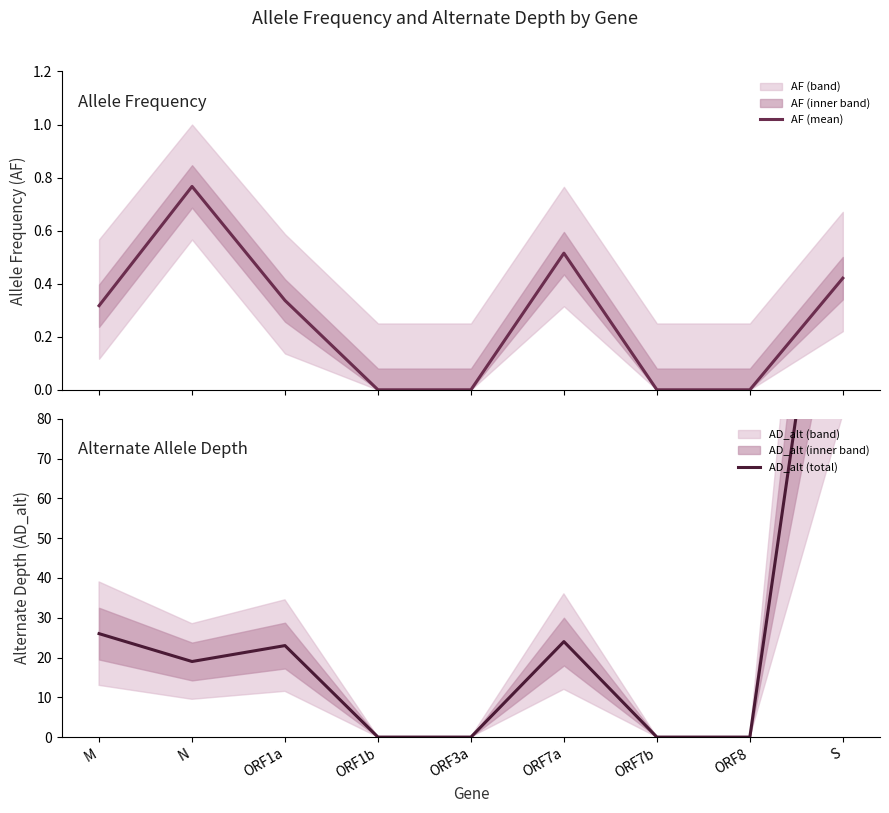

What position from the left is ORF7a?

6